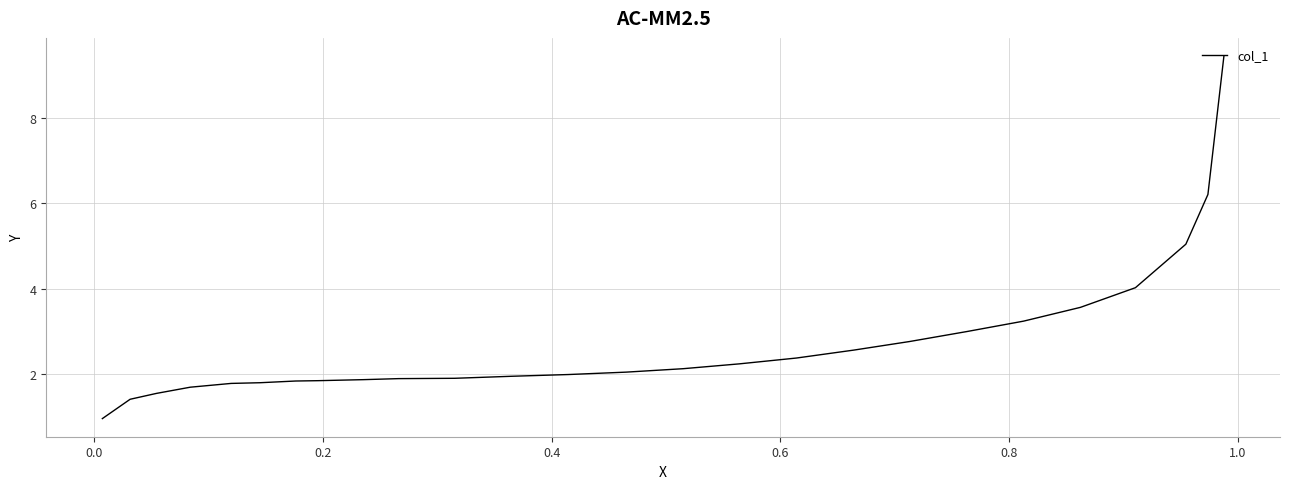

What is the difference between the maximum and minimum values?

8.5